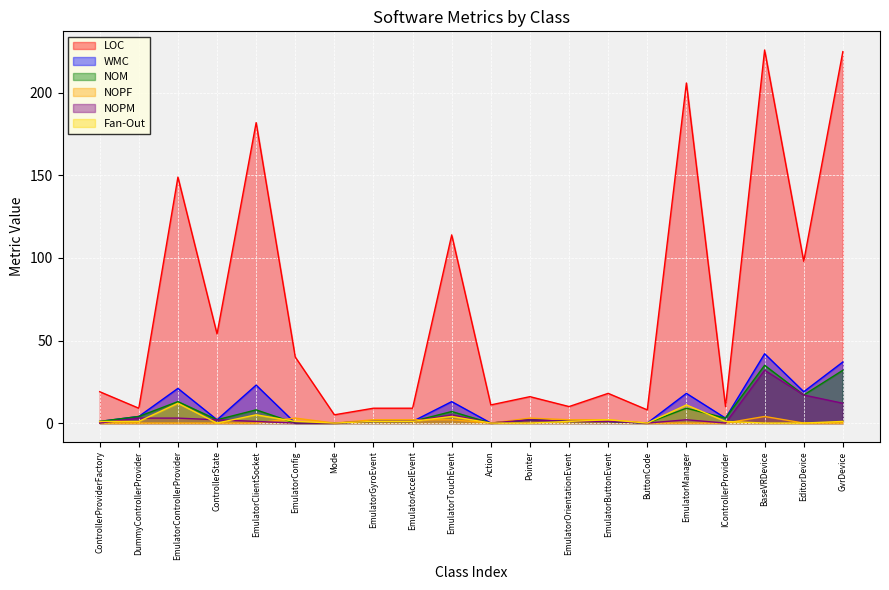

What position from the right is EditorDevice?

2